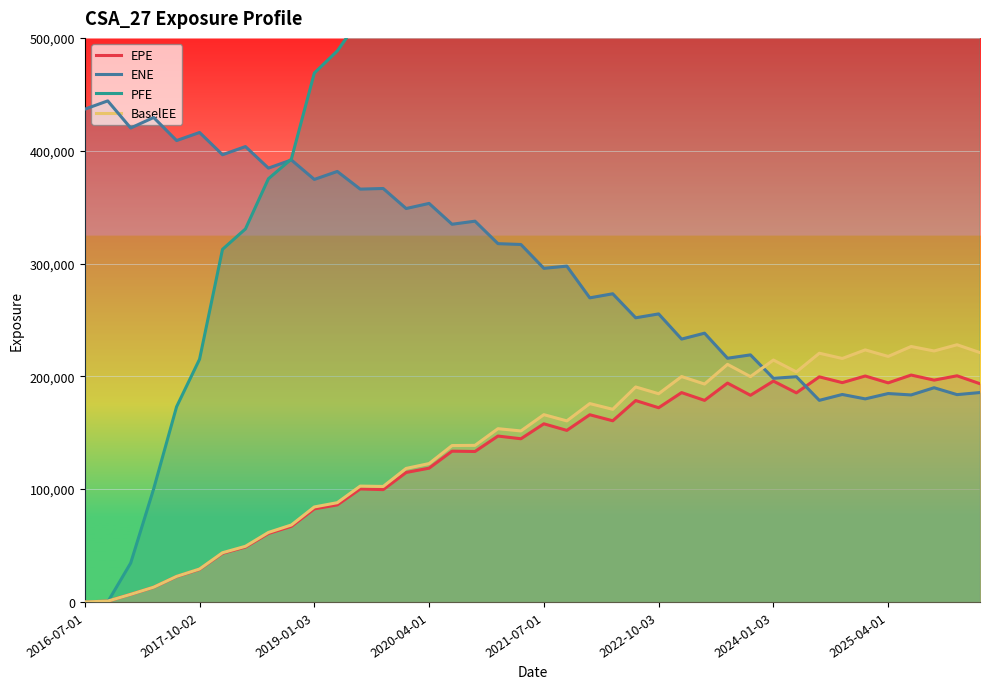

What is the average value of the EPE series?

128535.6